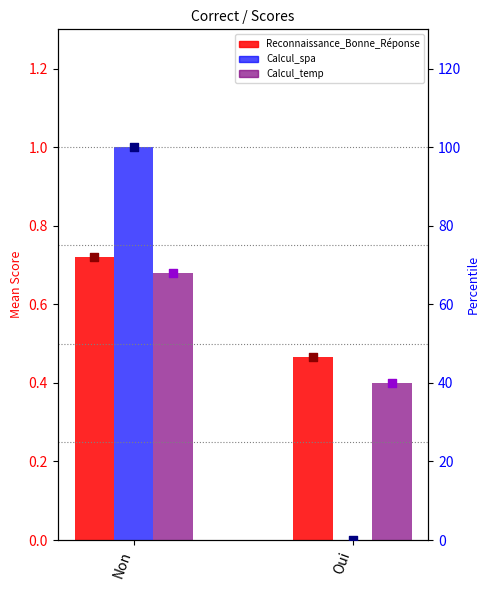

Is the value of Calcul_spa at Non greater than the value of Reconnaissance_Bonne_Réponse at Oui?

Yes